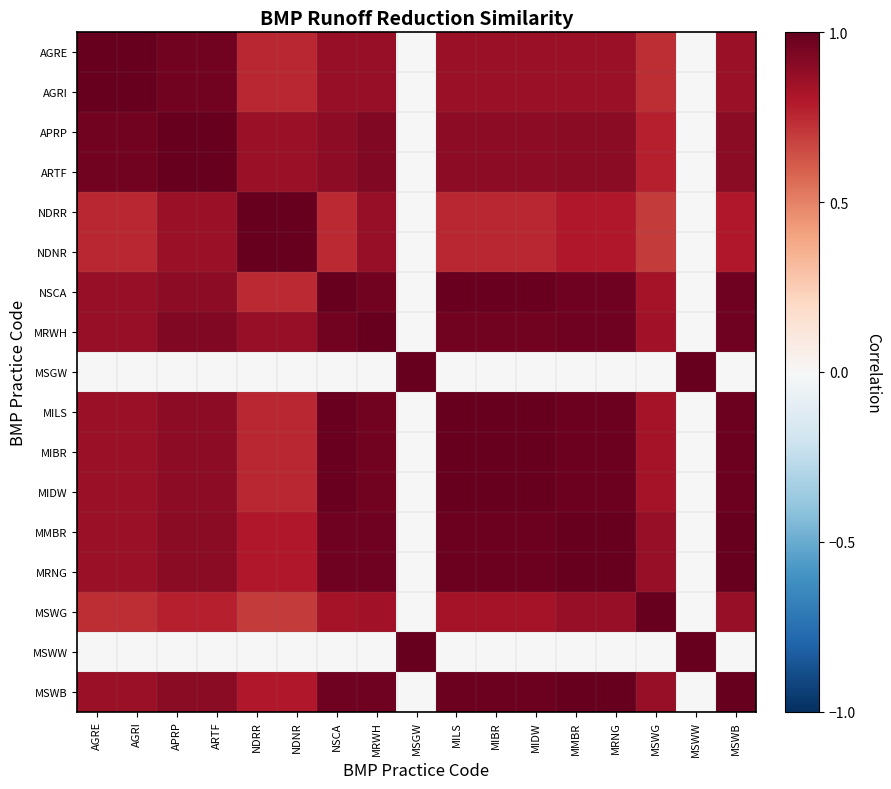

Between APRP and NSCA, which is larger?

APRP